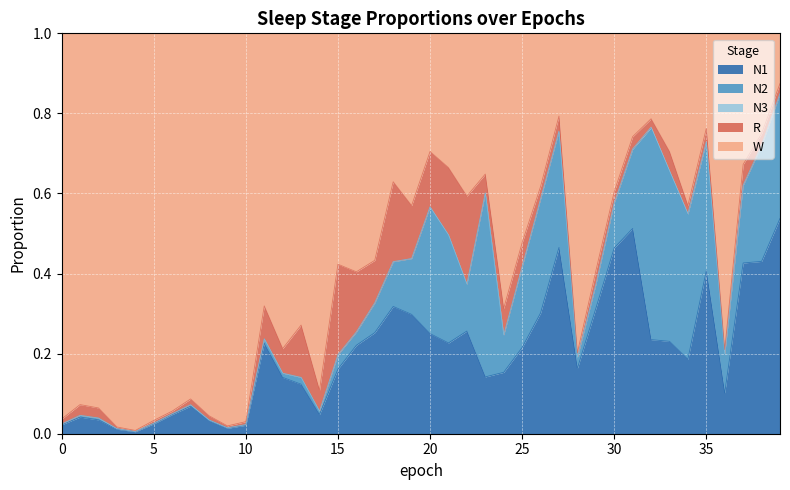

Reading left to right, list all the values displayed in this chart.

N1: 0=0.0	1=0.0	2=0.0	3=0.0	4=0.0	5=0.0	6=0.0	7=0.1	8=0.0	9=0.0	10=0.0	11=0.2	12=0.1	13=0.1	14=0.0	15=0.2	16=0.2	17=0.3	18=0.3	19=0.3	20=0.3	21=0.2	22=0.3	23=0.1	24=0.2	25=0.2	26=0.3	27=0.5	28=0.2	29=0.3	30=0.5	31=0.5	32=0.2	33=0.2	34=0.2	35=0.4	36=0.1	37=0.4	38=0.4	39=0.5
N2: 0=0.0	1=0.0	2=0.0	3=0.0	4=0.0	5=0.0	6=0.0	7=0.0	8=0.0	9=0.0	10=0.0	11=0.0	12=0.0	13=0.0	14=0.0	15=0.0	16=0.0	17=0.1	18=0.1	19=0.1	20=0.3	21=0.3	22=0.1	23=0.5	24=0.1	25=0.2	26=0.3	27=0.3	28=0.0	29=0.1	30=0.1	31=0.2	32=0.5	33=0.4	34=0.4	35=0.3	36=0.1	37=0.2	38=0.3	39=0.3
N3: 0=0.0	1=0.0	2=0.0	3=0.0	4=0.0	5=0.0	6=0.0	7=0.0	8=0.0	9=0.0	10=0.0	11=0.0	12=0.0	13=0.0	14=0.0	15=0.0	16=0.0	17=0.0	18=0.0	19=0.0	20=0.0	21=0.0	22=0.0	23=0.0	24=0.0	25=0.0	26=0.0	27=0.0	28=0.0	29=0.0	30=0.0	31=0.0	32=0.0	33=0.0	34=0.0	35=0.0	36=0.0	37=0.0	38=0.0	39=0.0
R: 0=0.0	1=0.0	2=0.0	3=0.0	4=0.0	5=0.0	6=0.0	7=0.0	8=0.0	9=0.0	10=0.0	11=0.1	12=0.1	13=0.1	14=0.1	15=0.2	16=0.2	17=0.1	18=0.2	19=0.1	20=0.1	21=0.2	22=0.2	23=0.0	24=0.1	25=0.1	26=0.0	27=0.0	28=0.0	29=0.0	30=0.0	31=0.0	32=0.0	33=0.0	34=0.0	35=0.0	36=0.0	37=0.1	38=0.0	39=0.0
W: 0=1.0	1=0.9	2=0.9	3=1.0	4=1.0	5=1.0	6=0.9	7=0.9	8=1.0	9=1.0	10=1.0	11=0.7	12=0.8	13=0.7	14=0.9	15=0.6	16=0.6	17=0.6	18=0.4	19=0.4	20=0.3	21=0.3	22=0.4	23=0.4	24=0.7	25=0.5	26=0.4	27=0.2	28=0.8	29=0.6	30=0.4	31=0.3	32=0.2	33=0.3	34=0.4	35=0.2	36=0.8	37=0.3	38=0.3	39=0.1